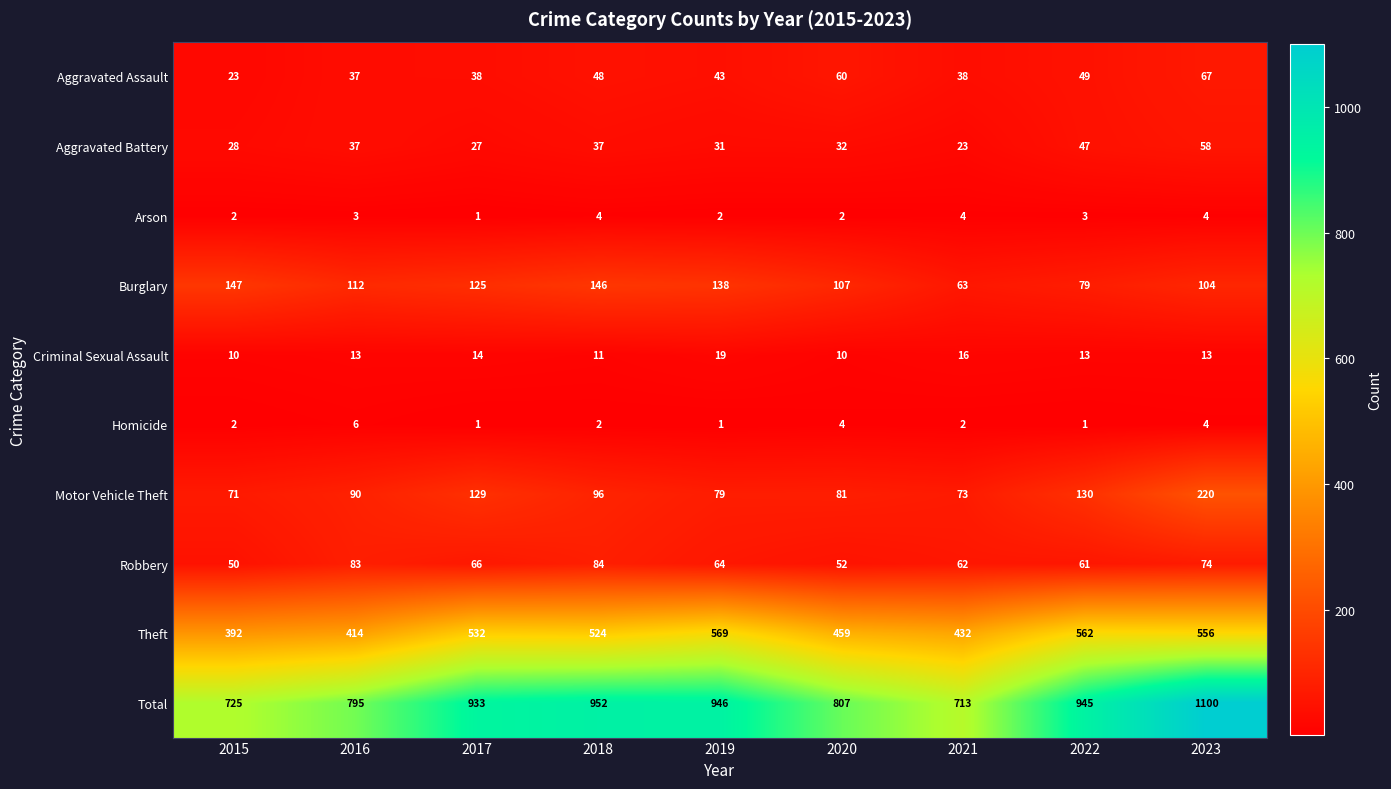

Which category has the highest value across all series?

2023